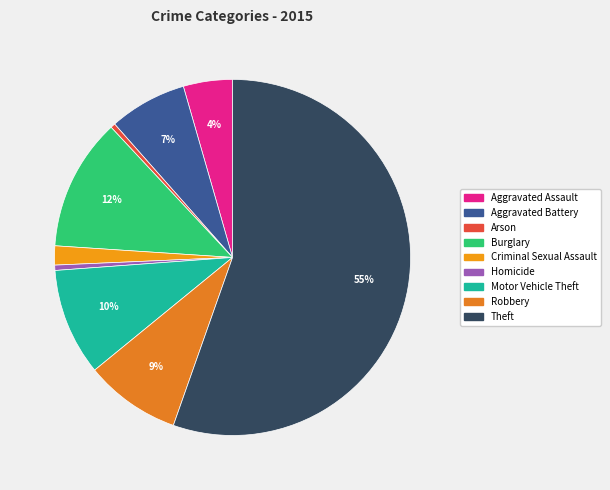

Is there any slice that represents more than half of the pie?

Yes